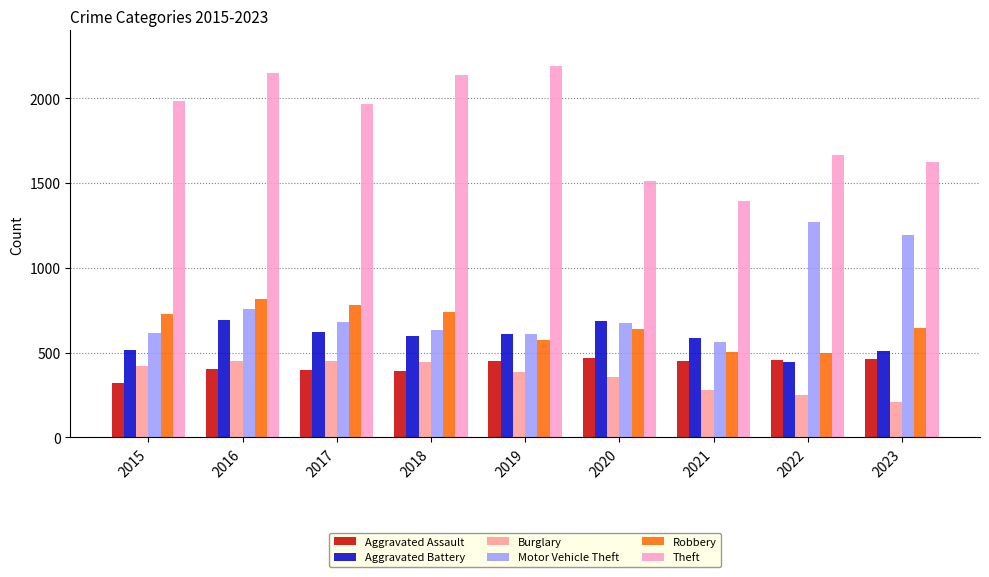

Is the value of Theft at 2018 greater than the value of Motor Vehicle Theft at 2021?

Yes